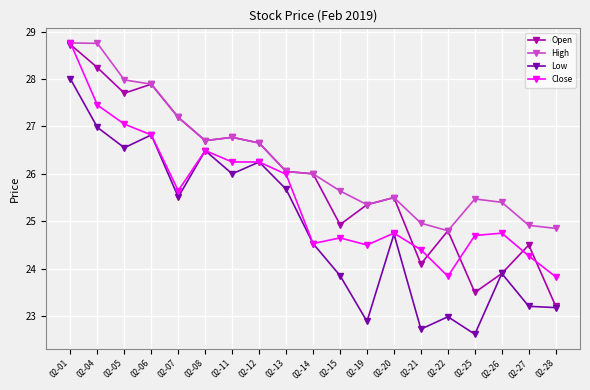

Rank the series by their average value, from lowest to highest.

Low, Close, Open, High